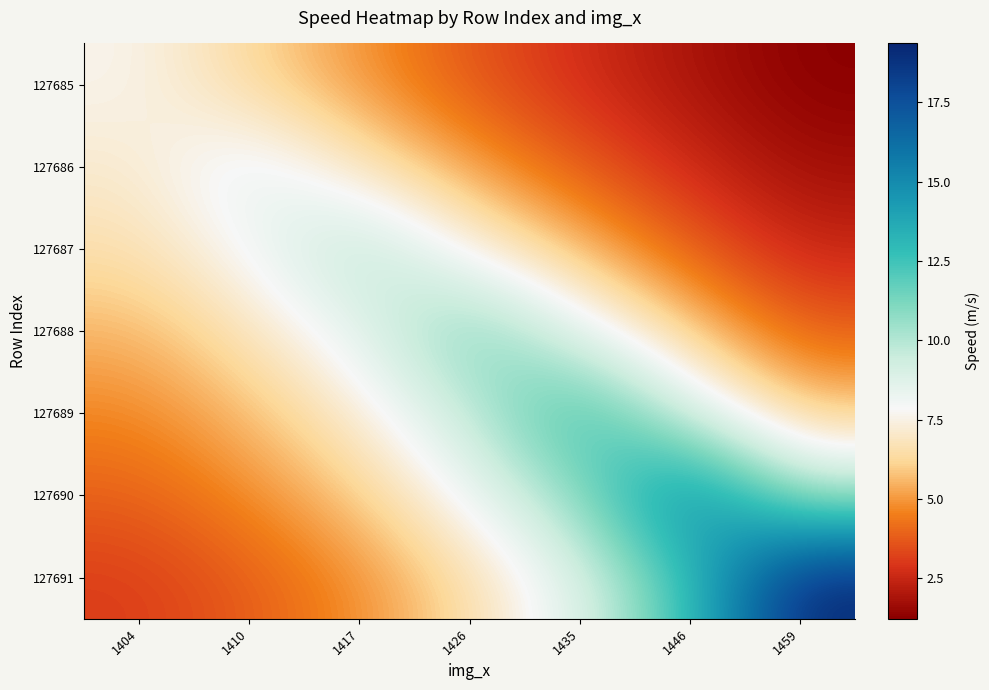

What is the minimum value shown in the chart?

1.2